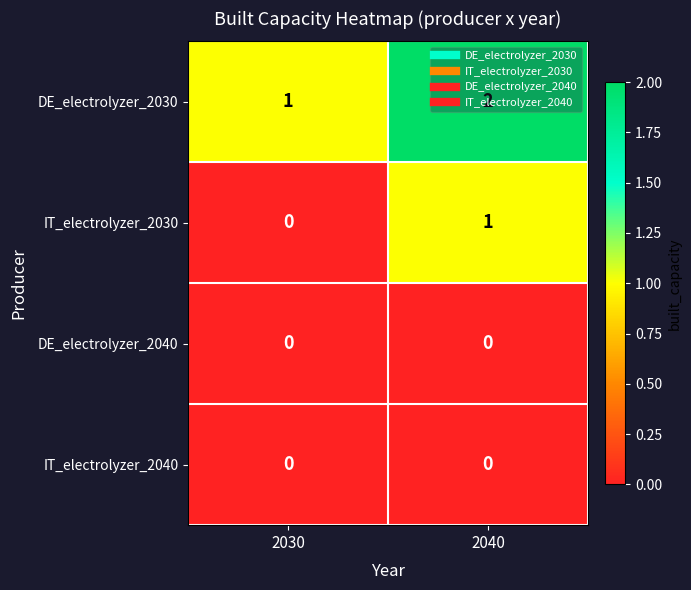

What is the maximum value shown in the chart?

2